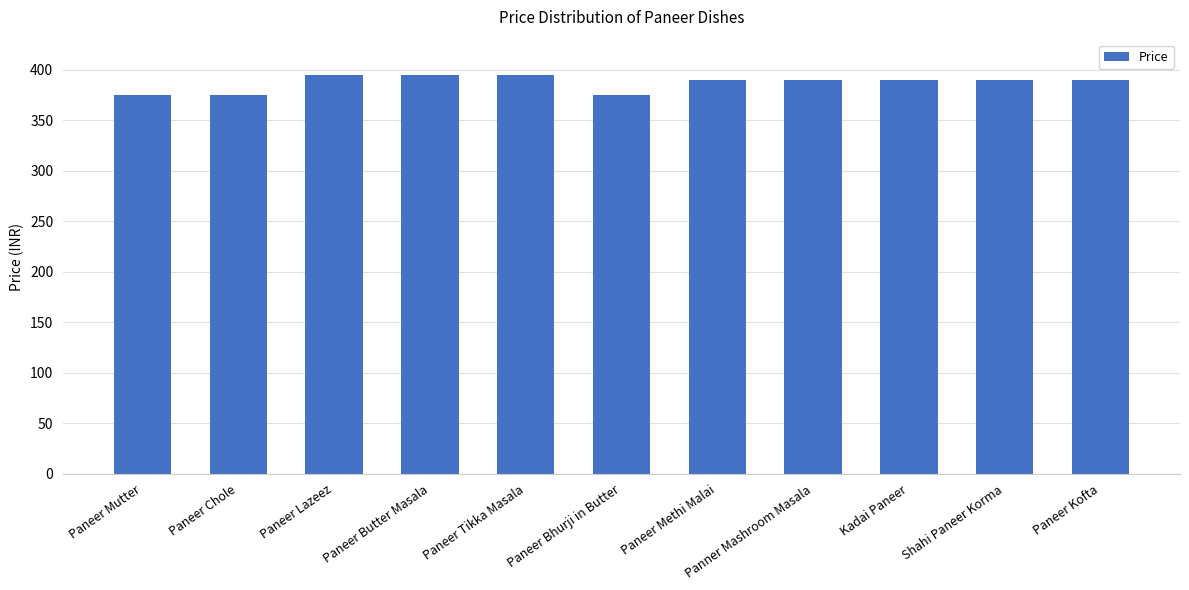

What position from the left is Paneer Lazeez?

3